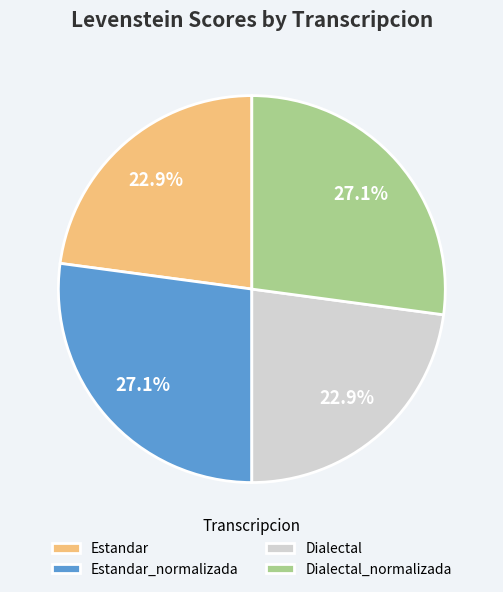

What percentage is the Estandar slice, to the nearest percent?

23%